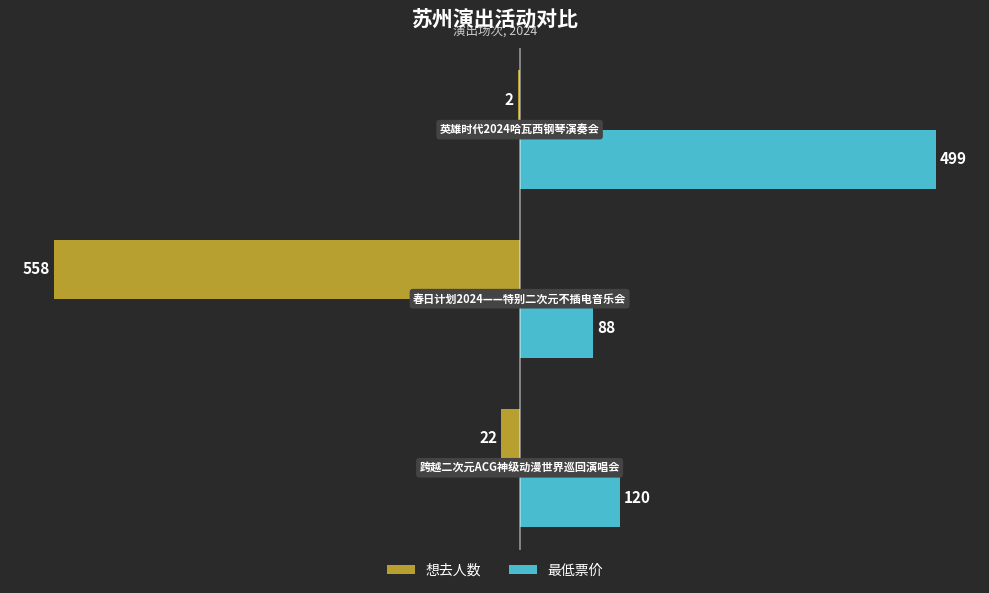

What is the maximum value for 最低票价?

499